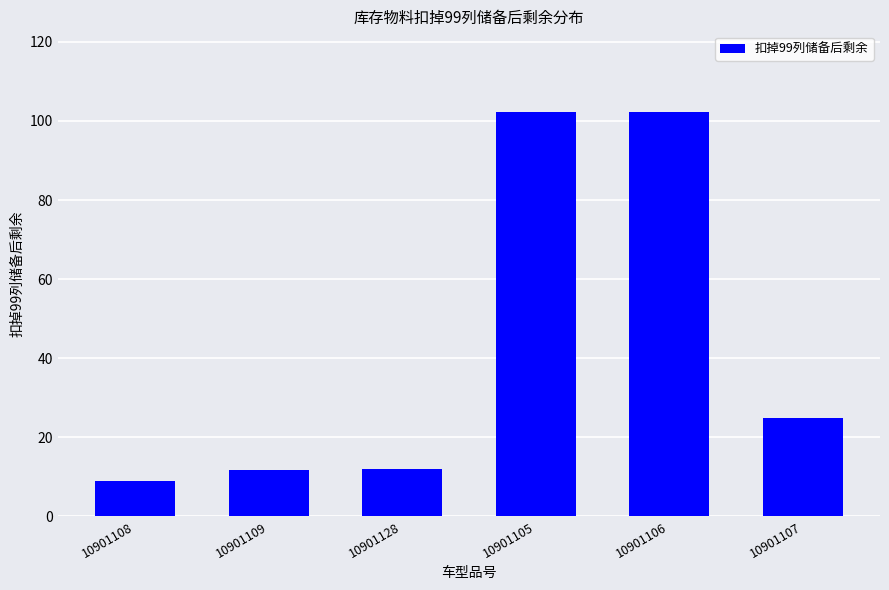

What is the smallest value displayed?

9.0